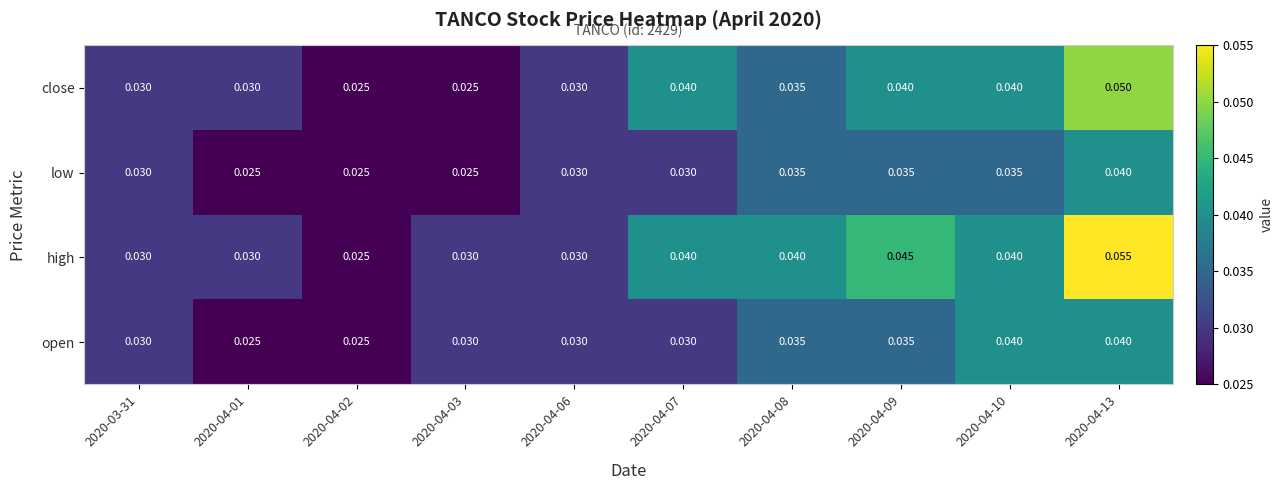

At how many categories does at least one series exceed 0?

10